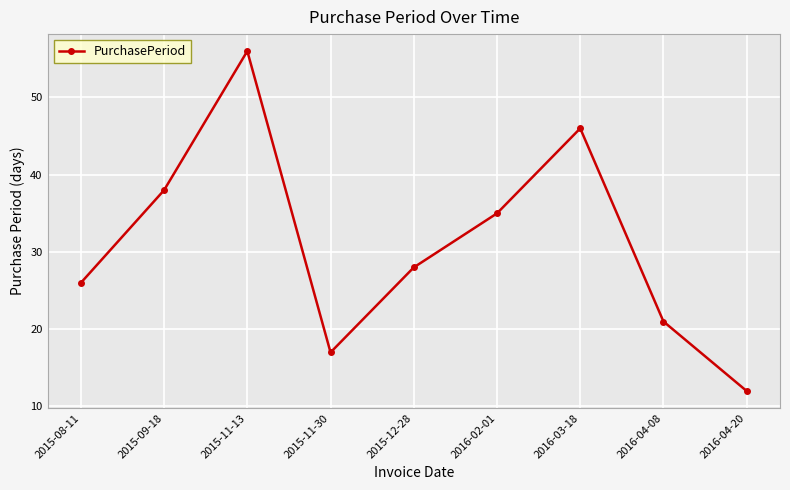

What value does the data have at 2016-04-08?

21